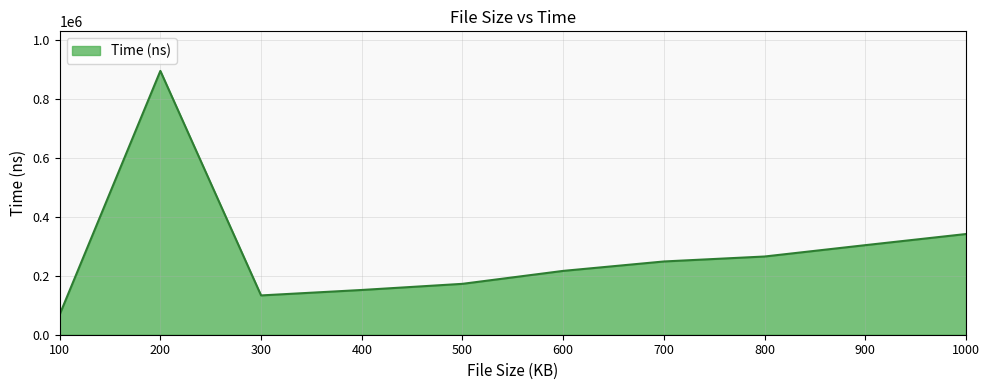

Does the chart display data point markers on the line(s)?

No